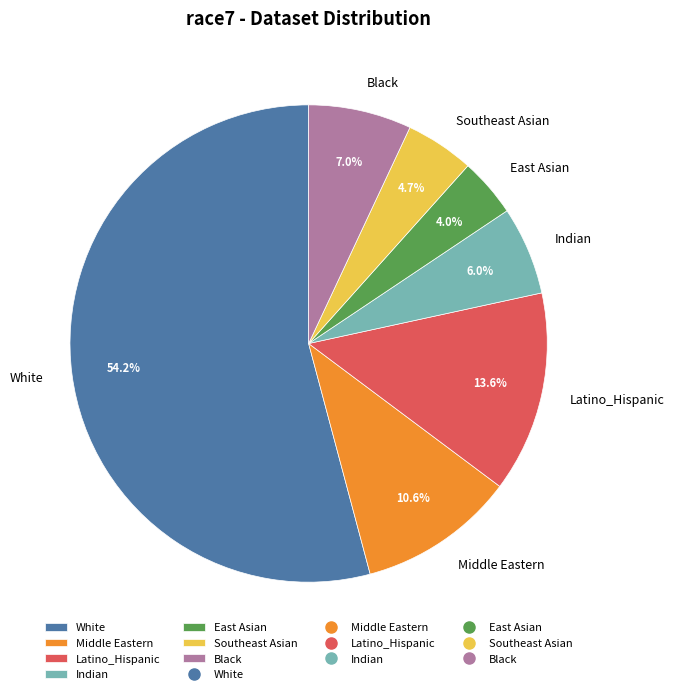

How many segments does this pie chart have?

7